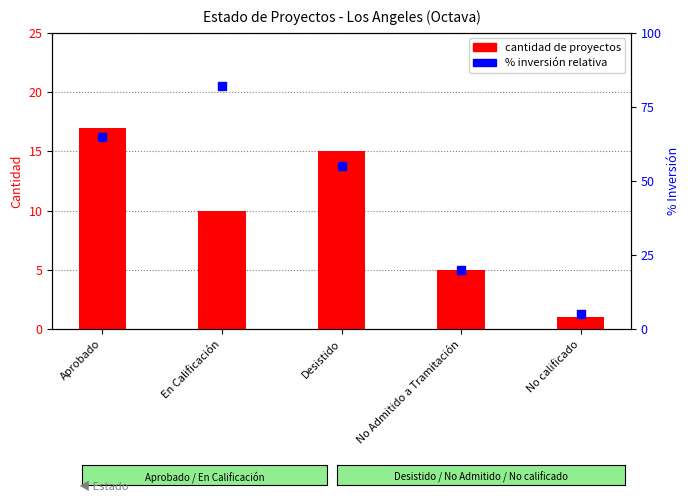

What are all the series names shown in the legend?

cantidad de proyectos, % inversión relativa